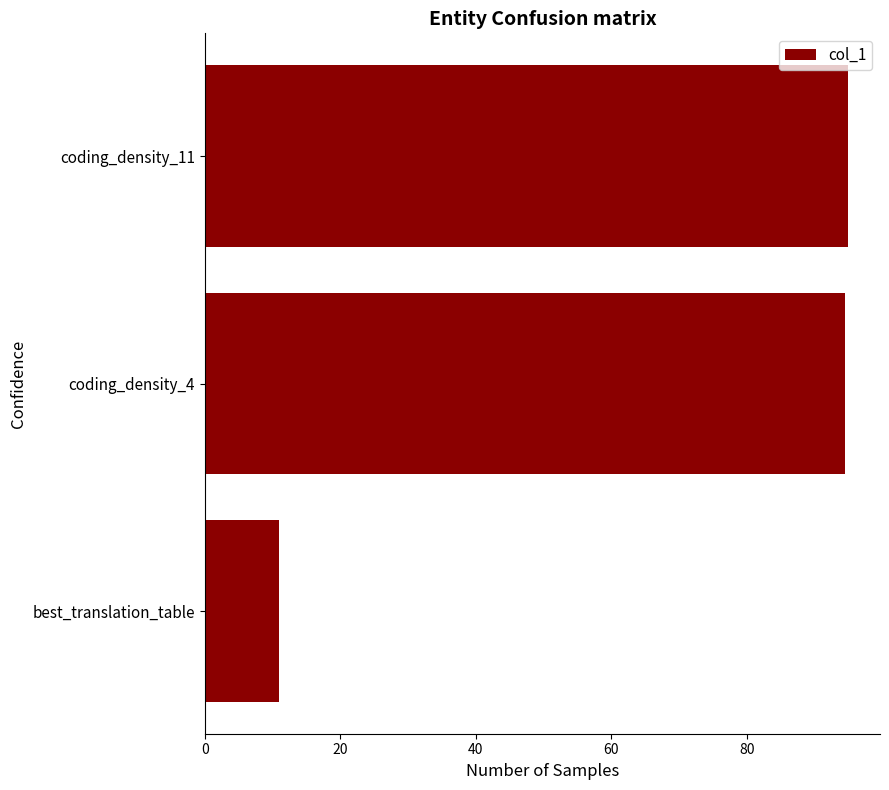

What is the minimum value shown in the chart?

11.0